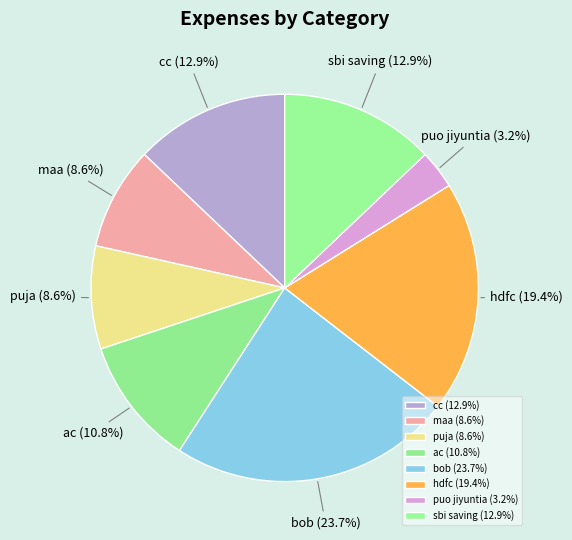

What is the total percentage of cc and puja?

21.5%